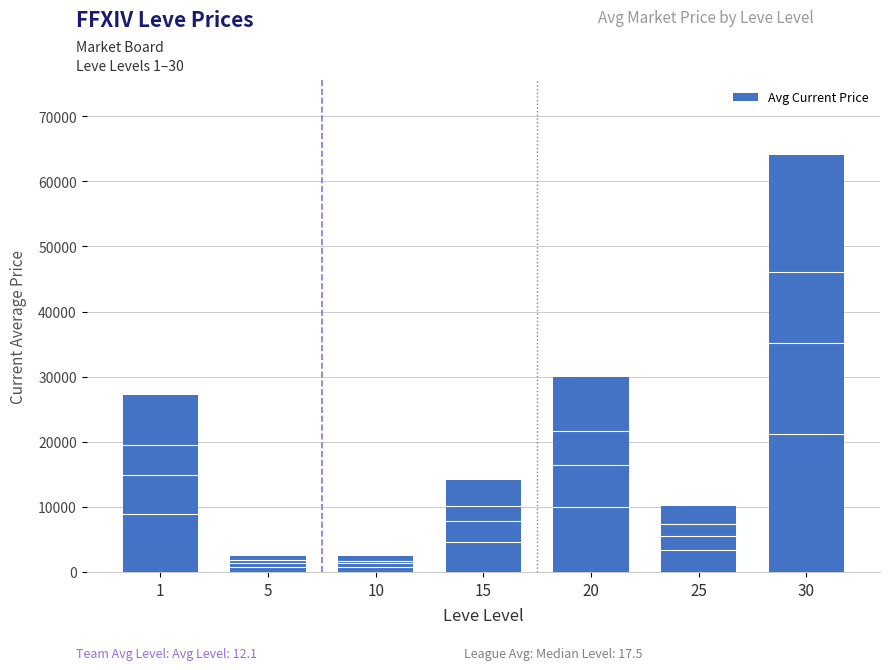

Read the value at 1, to the nearest 50.

27150